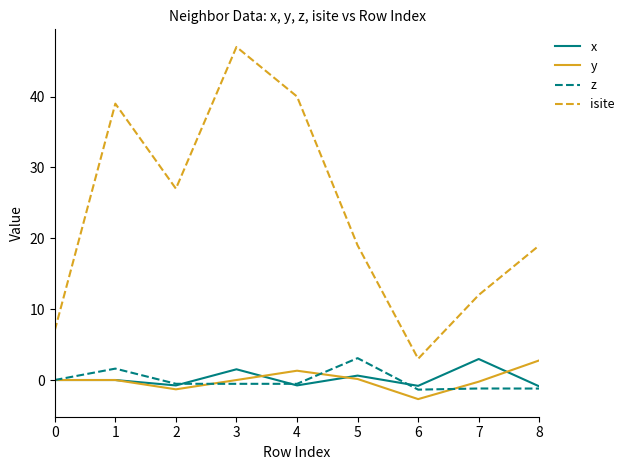

Count the number of categories in the chart.

9